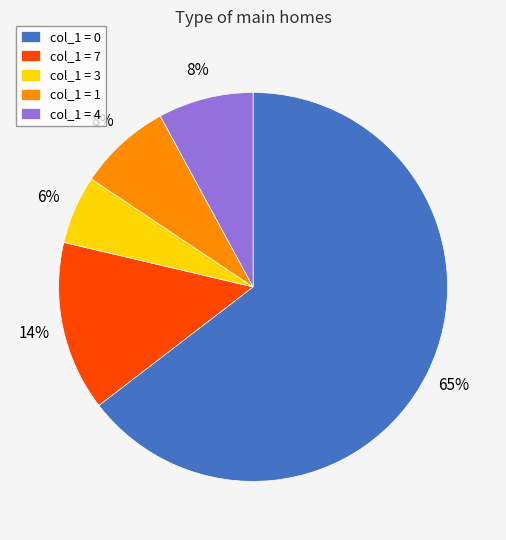

What is the ratio of the value at col_1 = 4 to the value at col_1 = 7?

0.6